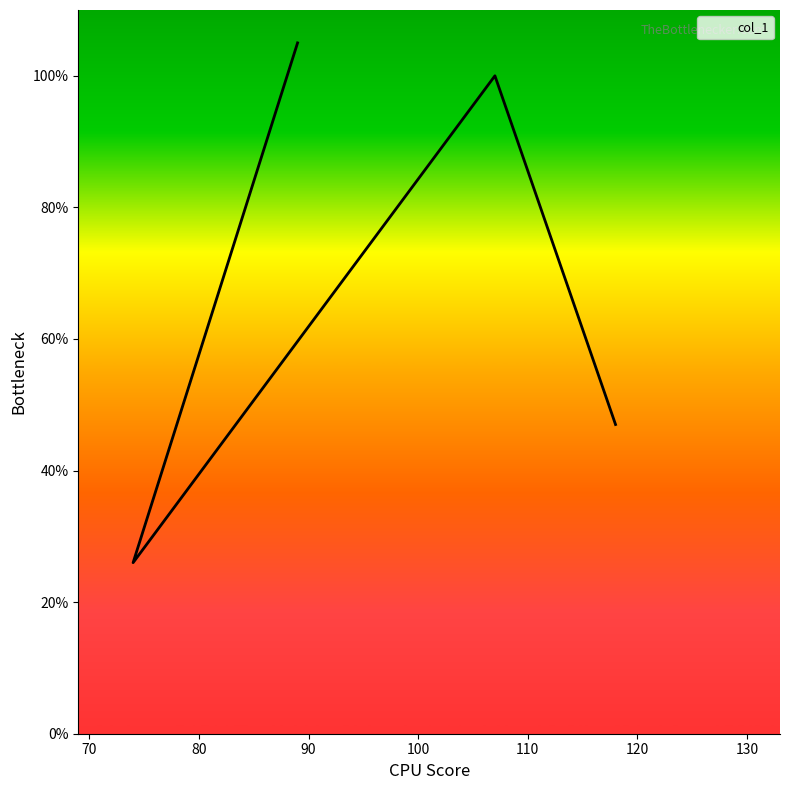

Which category has the highest value across all series?

89